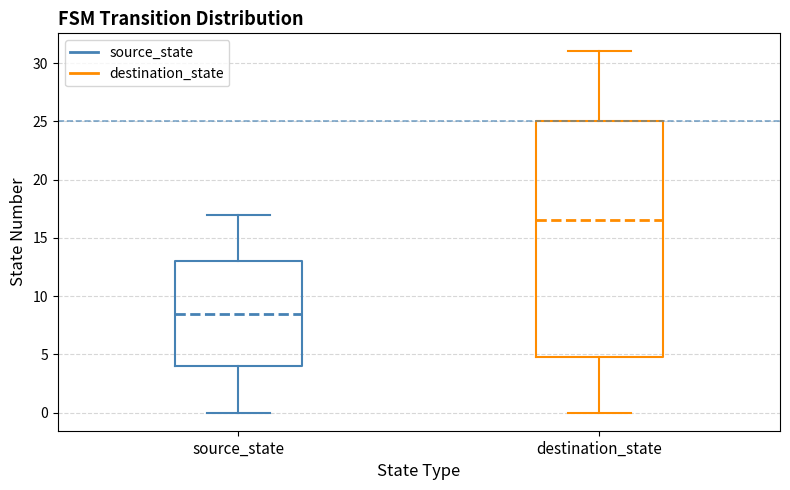

Which box has the lowest median line?

source_state